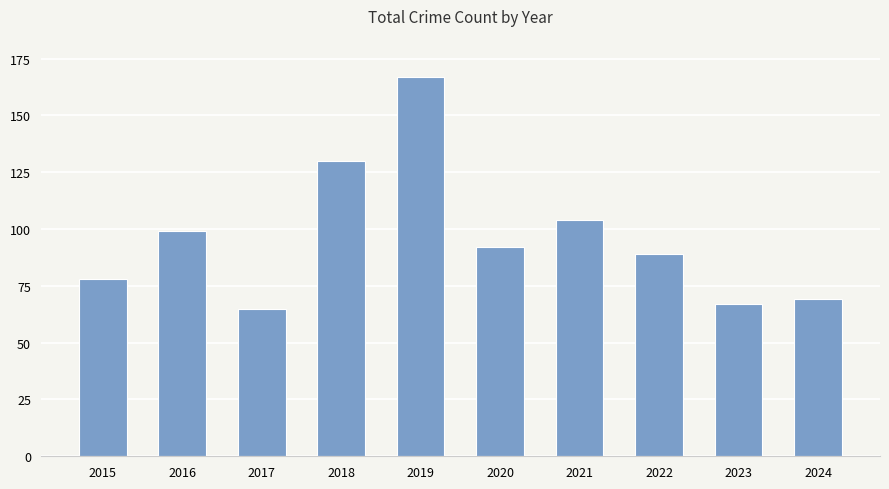

Which has a higher value, 2023 or 2019?

2019